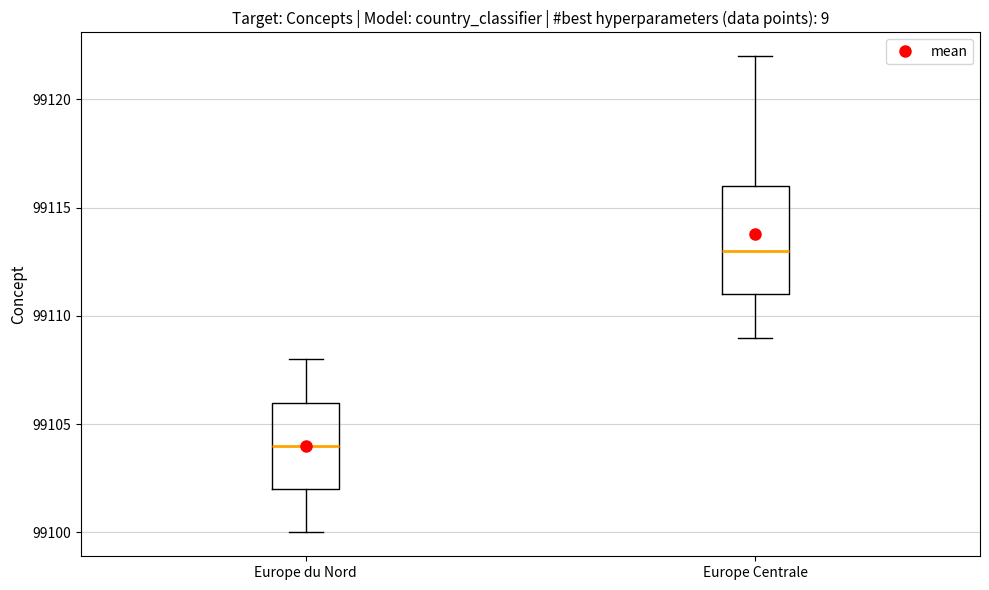

Reading left to right, read every box against the y-axis: the position of its median line, the range the box covers, and the ends of its whiskers. The values are not printed on the chart, so give them approximately, as read against the axis.

Europe du Nord: median 99104, box 99102 to 99106, whiskers 99100 to 99108
Europe Centrale: median 99113, box 99111 to 99116, whiskers 99109 to 99122